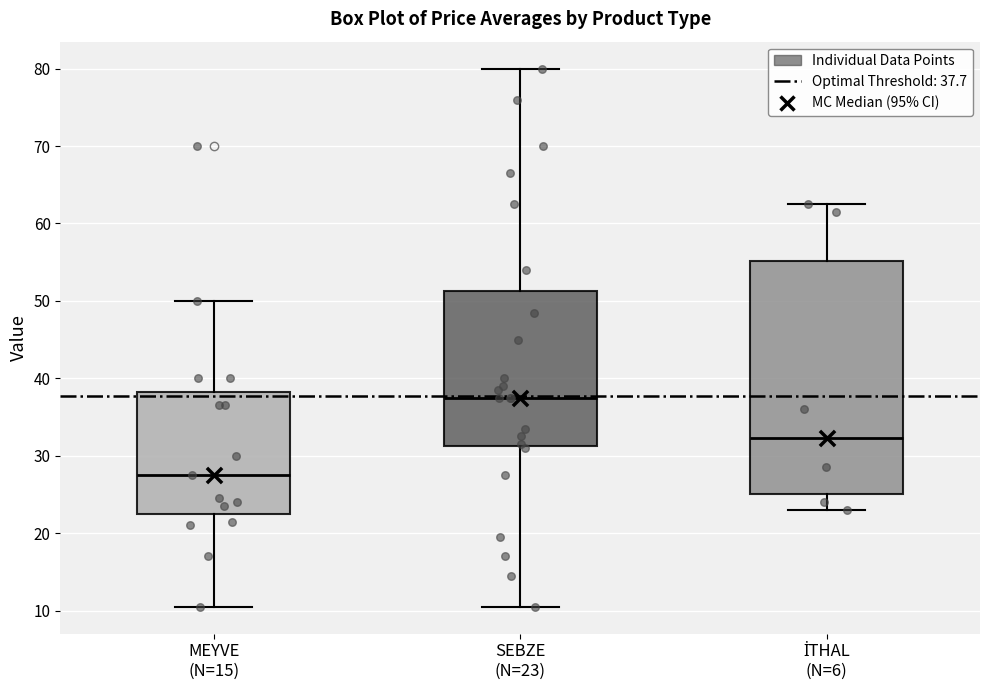

Reading left to right, read every box against the y-axis: the position of its median line, the range the box covers, and the ends of its whiskers. The values are not printed on the chart, so give them approximately, as read against the axis.

MEYVE (N=15): median 28, box 23 to 38, whiskers 11 to 50
SEBZE (N=23): median 38, box 31 to 51, whiskers 11 to 80
İTHAL (N=6): median 32, box 25 to 55, whiskers 23 to 63